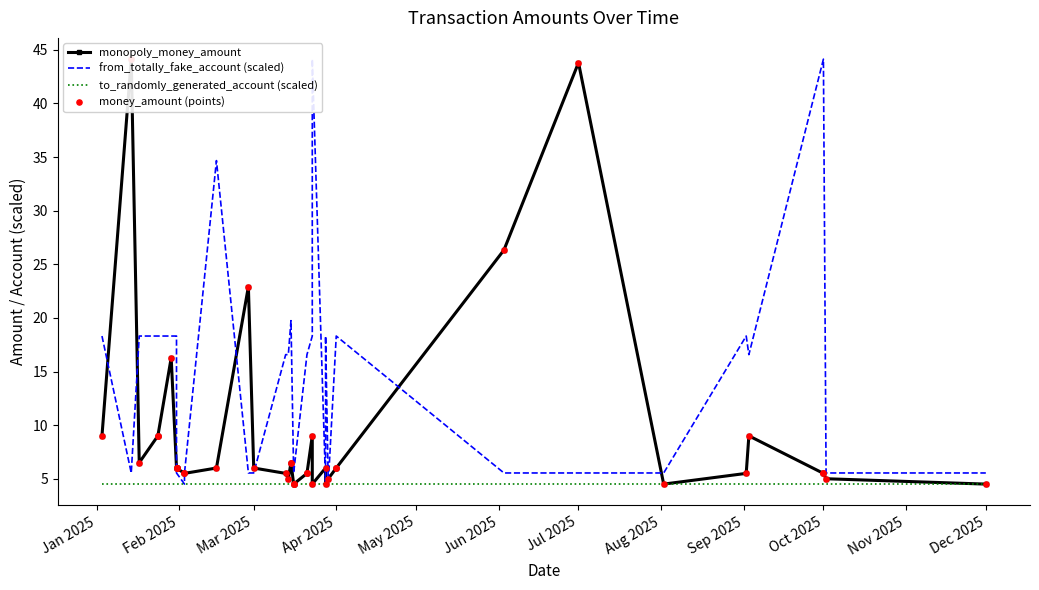

Which series has the widest spread of Y values?

monopoly_money_amount